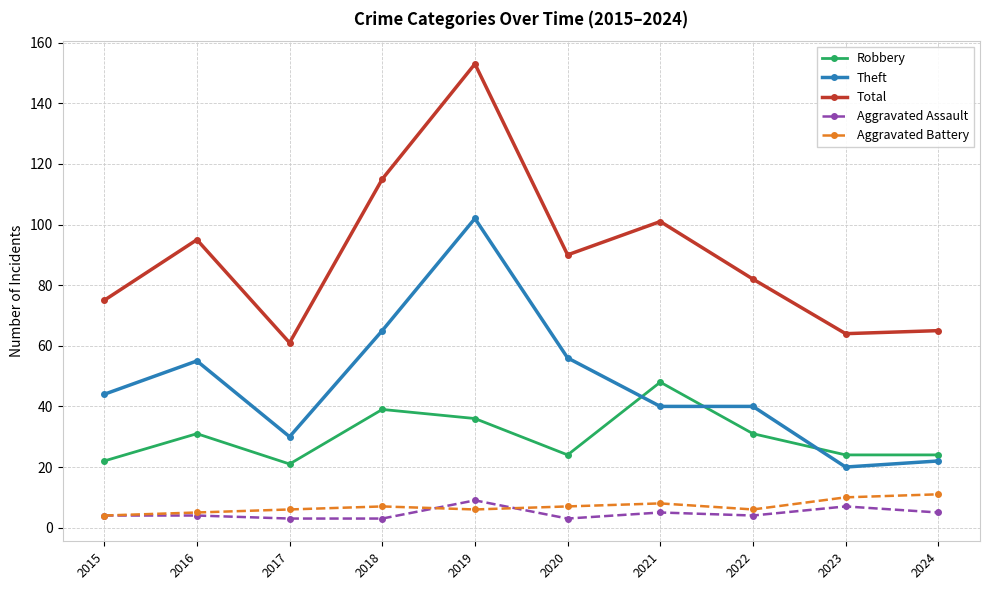

What is the total value across all series at 2022?

163